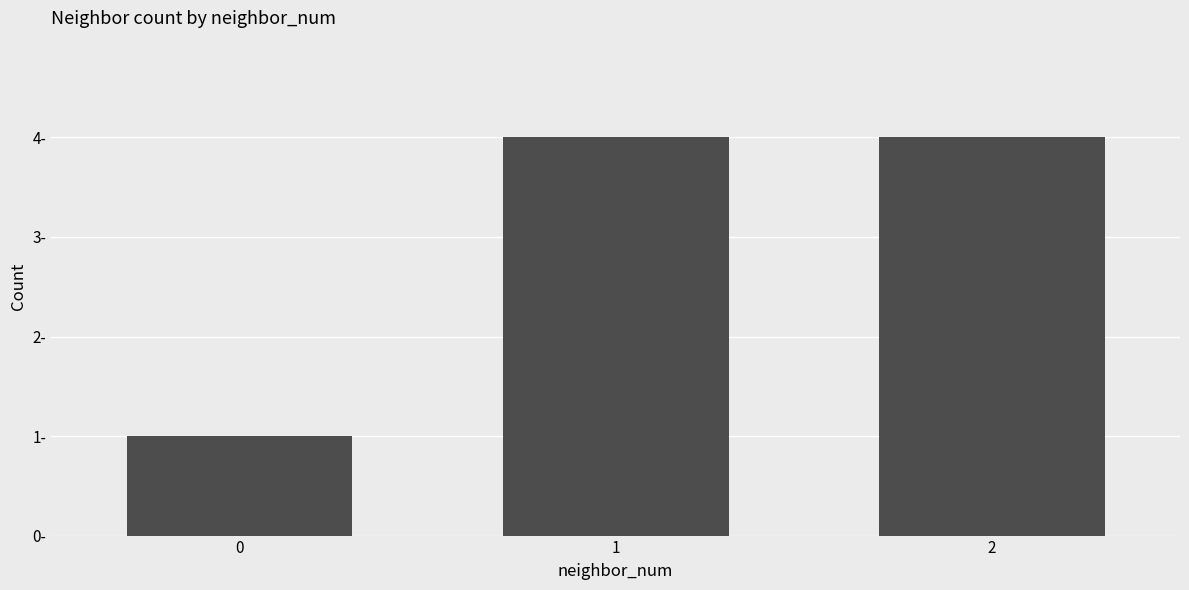

What is the smallest value displayed?

1